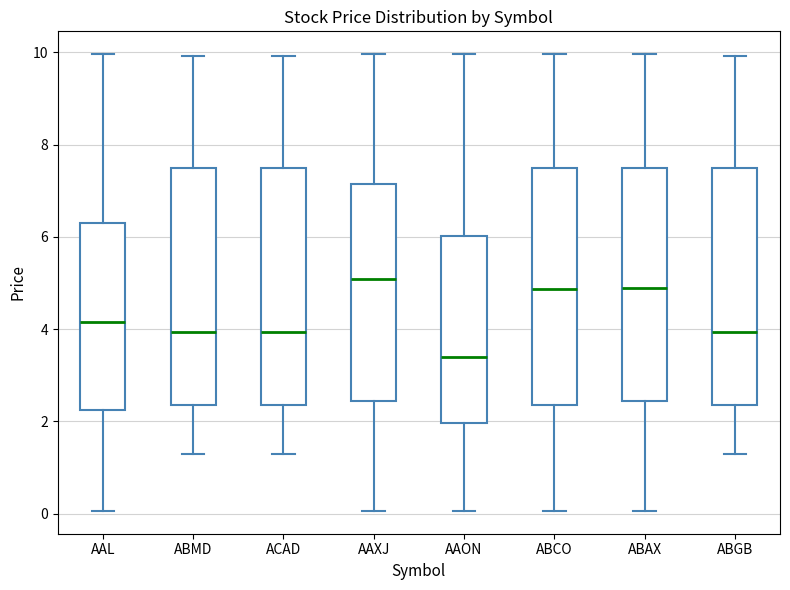

Reading left to right, transcribe this box plot: for each box, give where its median line is, the range the box spans, and where its two whiskers end, as read against the y-axis. The values are not printed on the chart, so give them approximately, as read against the axis.

AAL: median 4.2, box 2.2 to 6.2, whiskers 0.0 to 10.0
ABMD: median 4.0, box 2.4 to 7.4, whiskers 1.4 to 10.0
ACAD: median 4.0, box 2.4 to 7.4, whiskers 1.4 to 10.0
AAXJ: median 5.0, box 2.4 to 7.2, whiskers 0.0 to 10.0
AAON: median 3.4, box 2.0 to 6.0, whiskers 0.0 to 10.0
ABCO: median 4.8, box 2.4 to 7.4, whiskers 0.0 to 10.0
ABAX: median 5.0, box 2.4 to 7.4, whiskers 0.0 to 10.0
ABGB: median 4.0, box 2.4 to 7.4, whiskers 1.4 to 10.0